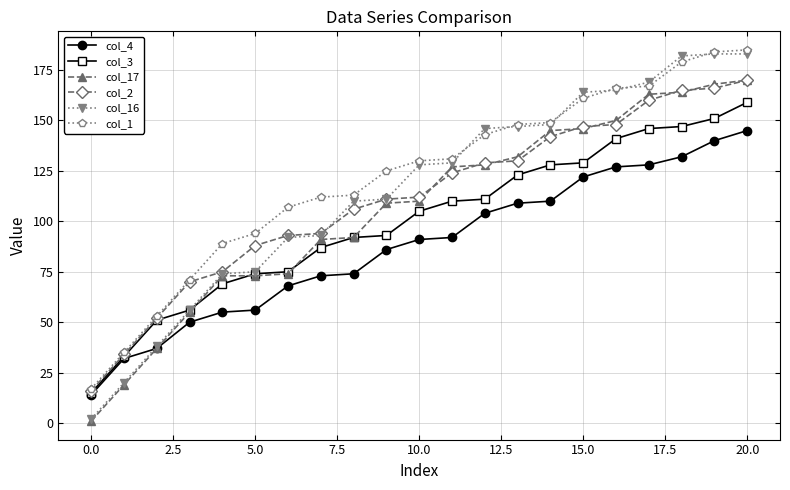

What is the minimum value shown in the chart?

1